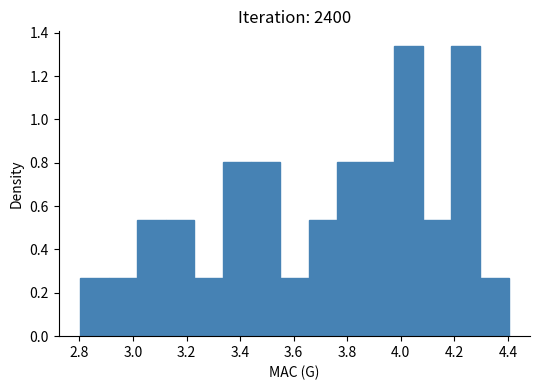

What is the height of the bar covering 3.76 to 3.86 on the x-axis? Neither the bar edges nor the heights are printed on the chart, so give them approximately, as read against the axes.

0.80